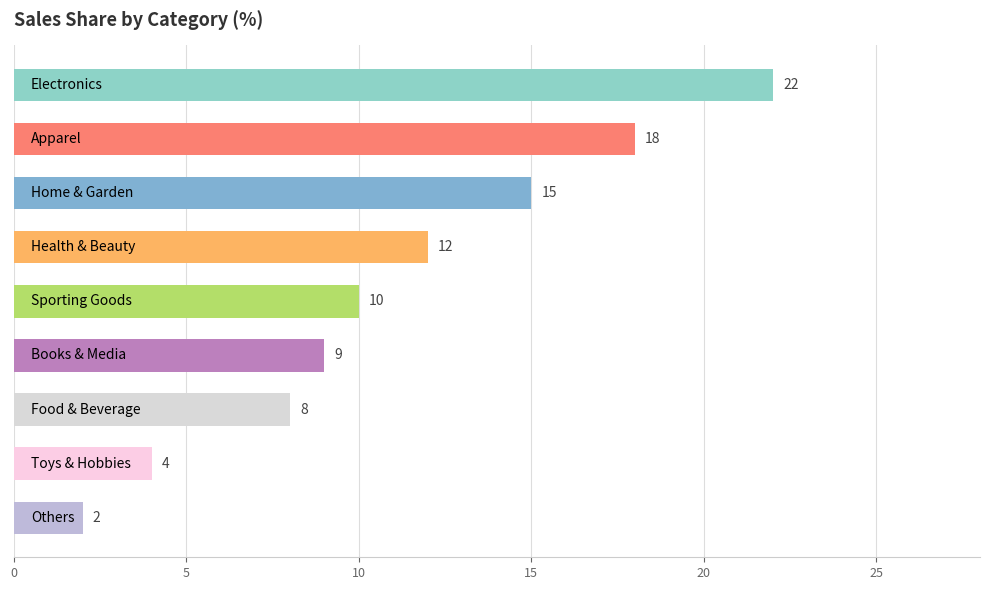

What is the difference between the maximum and second lowest values?

18